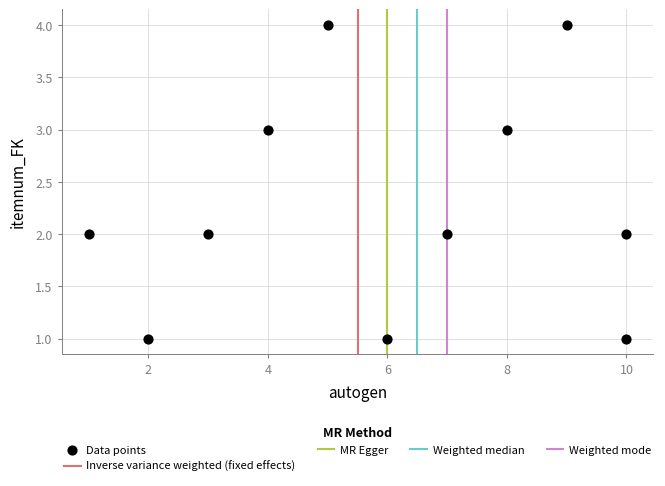

What is the average X value?

6